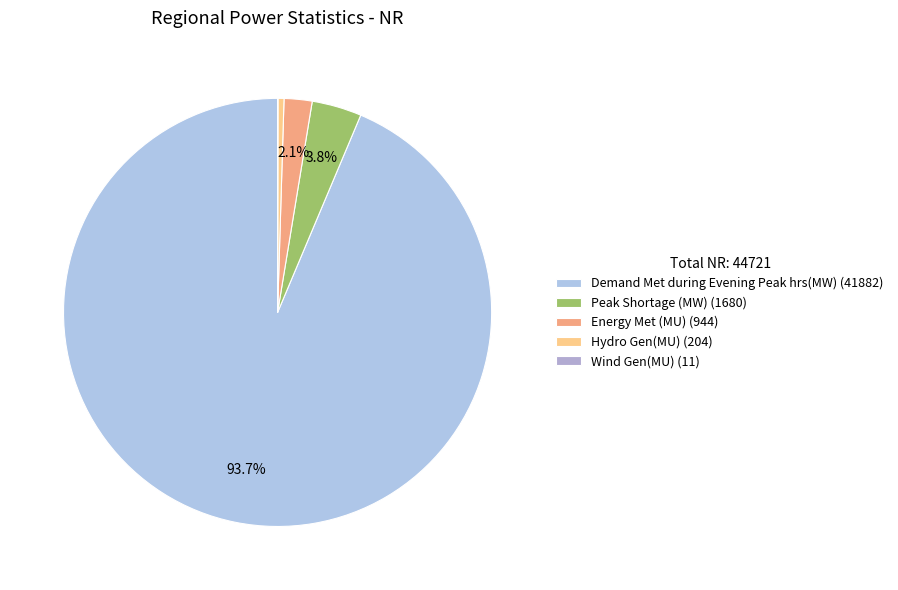

The Hydro Gen(MU) slice represents 0% of the pie. True or false?

True